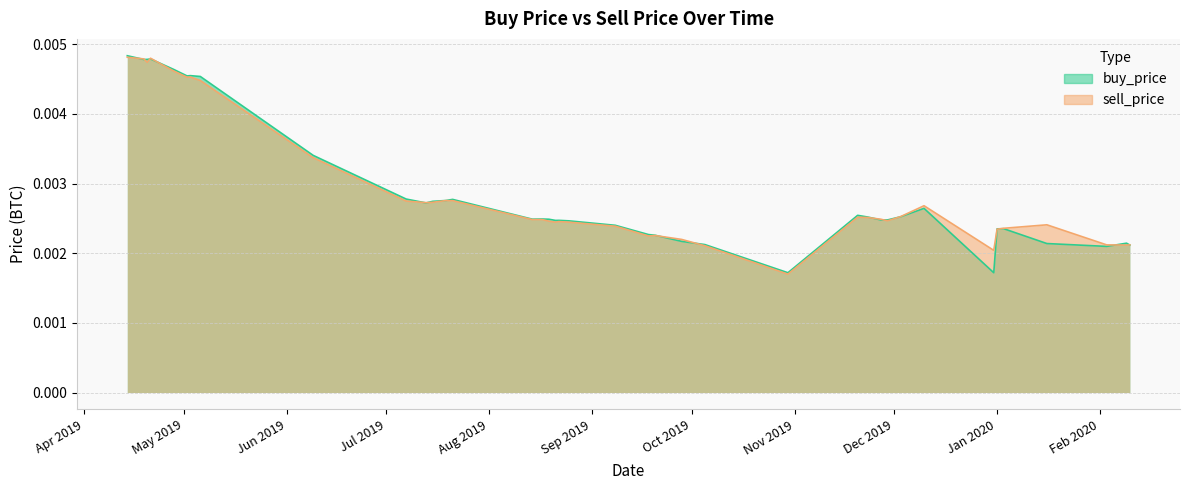

Where is sell_price nearest to the value 0?

2019-10-30